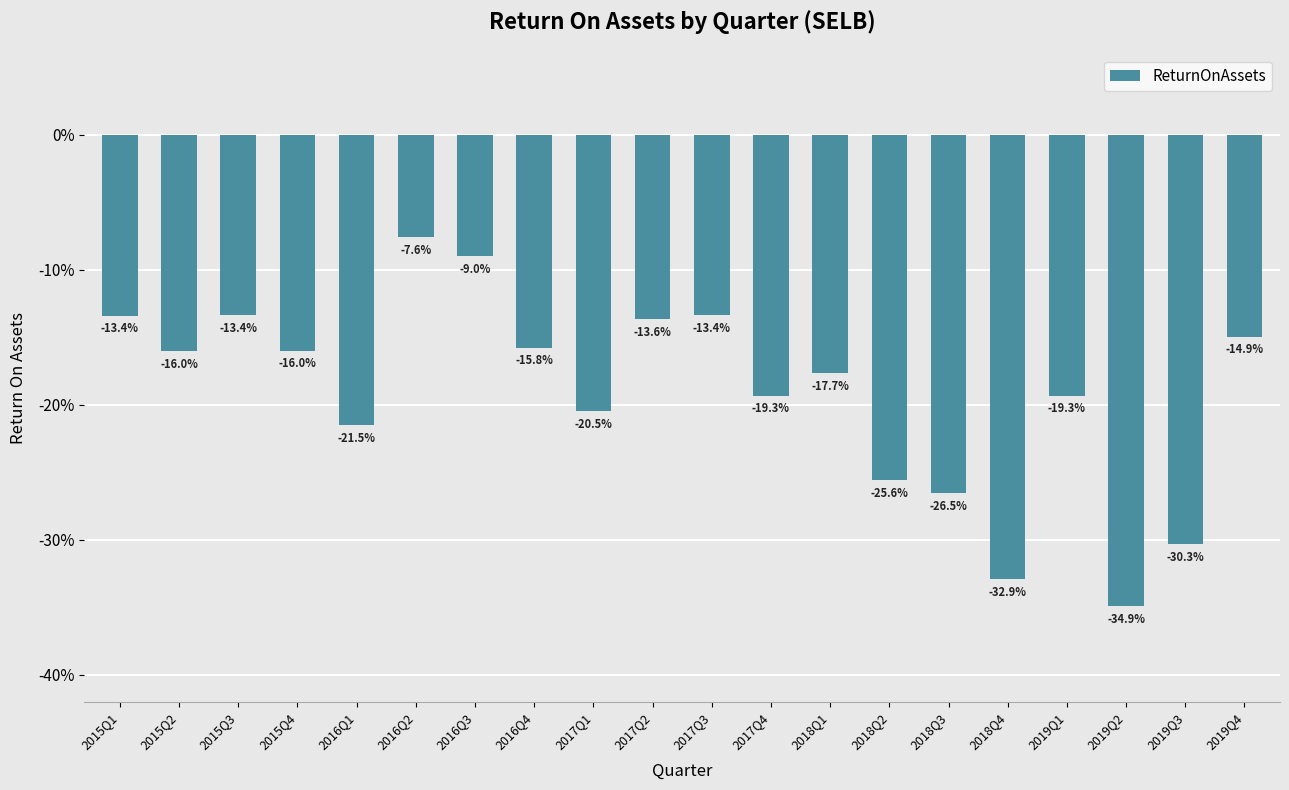

Which label corresponds to the smallest value in the chart?

2019Q2